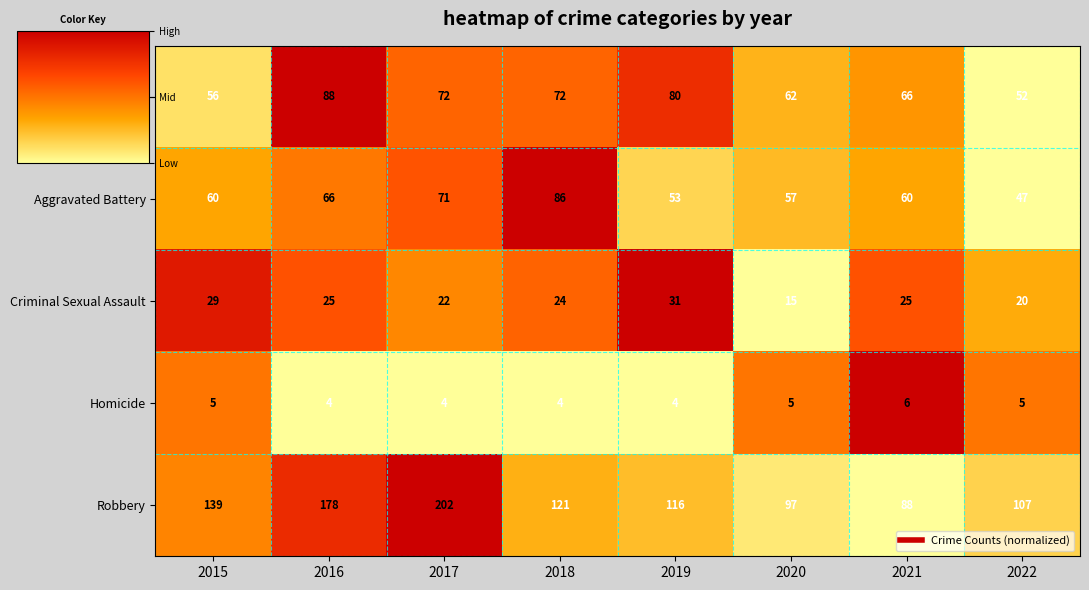

How many values in the Aggravated Assault series are below 72?

4